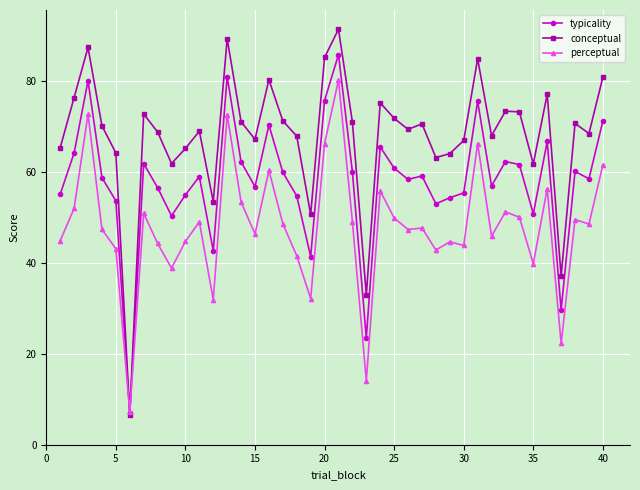

What is the sum of all conceptual values?

2712.2